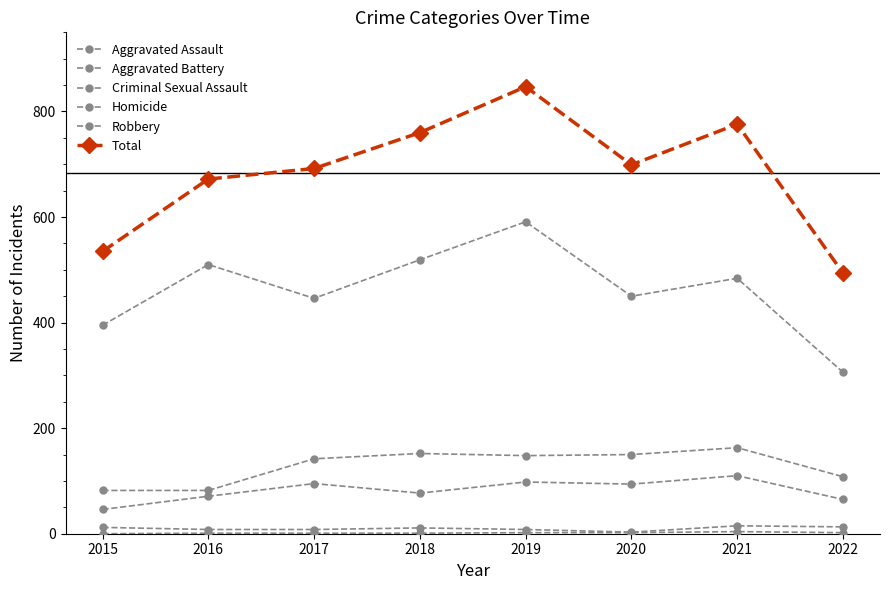

How many lines are shown in the chart?

6